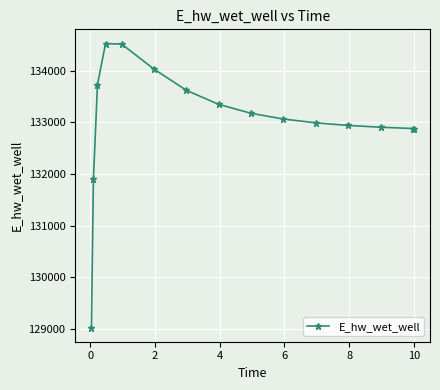

How many values exceed 133062?

8